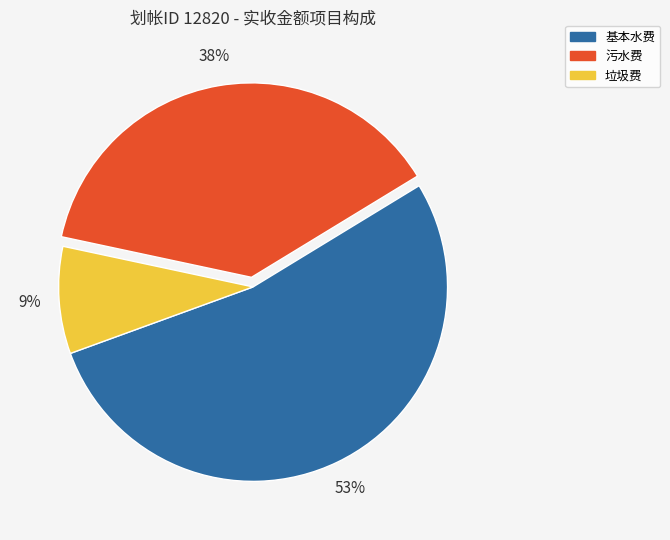

Which has a higher value, 基本水费 or 污水费?

基本水费